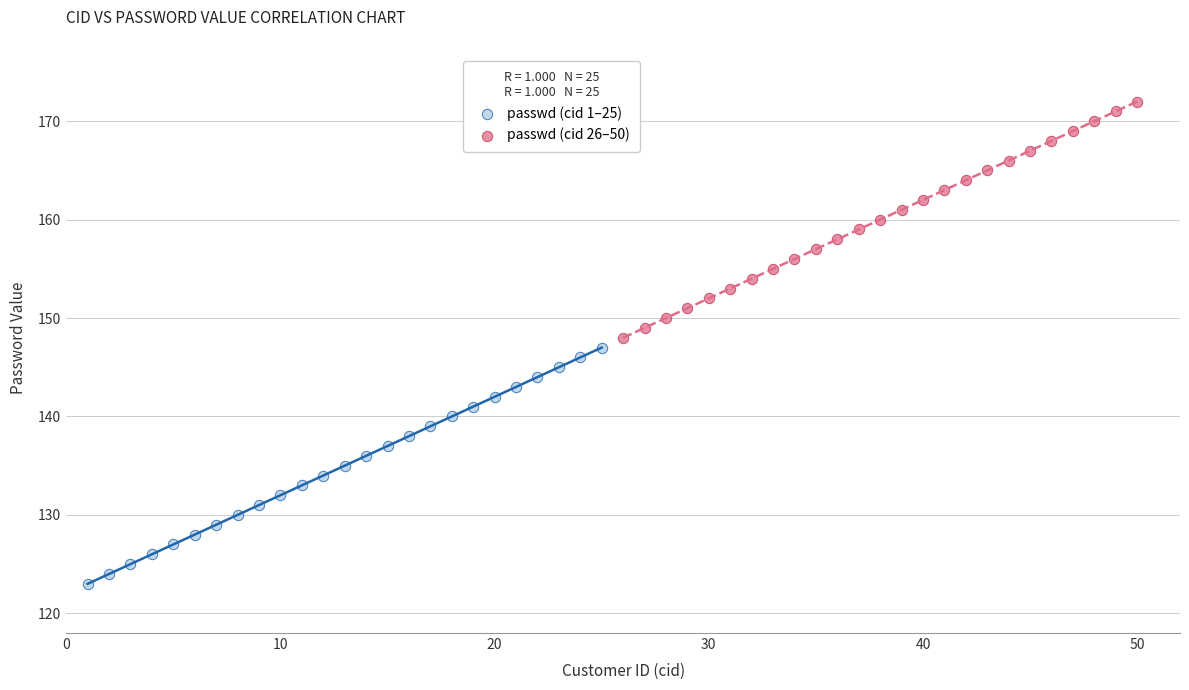

Which series contains the highest Y value?

passwd (cid 26–50)